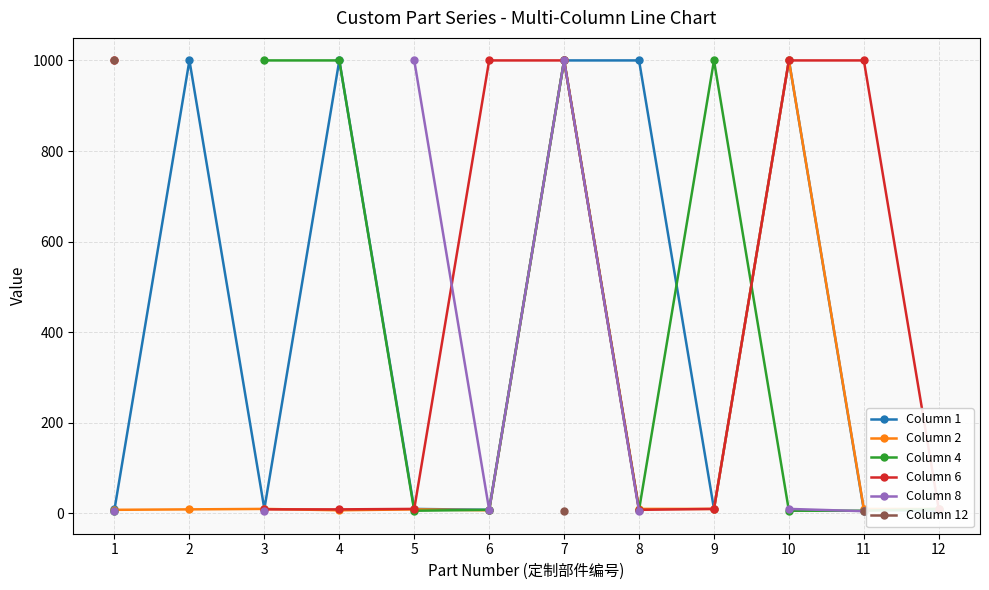

The value of Column 6 at 6 is 1000.0. True or false?

True